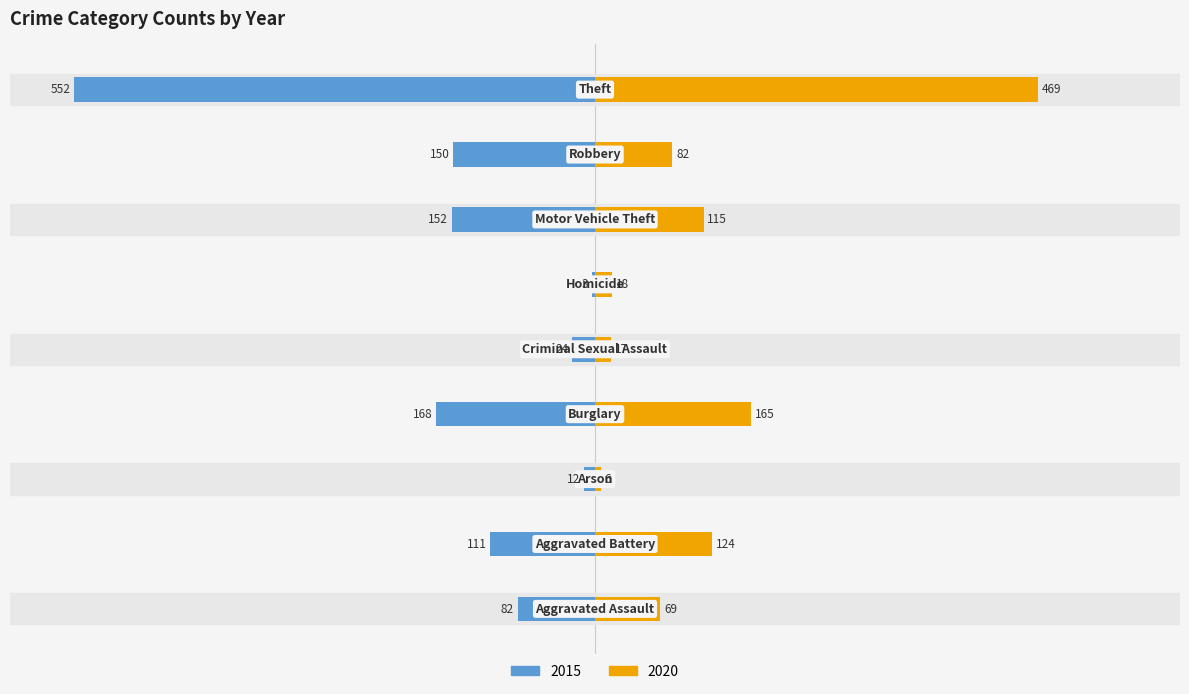

Which series has the widest spread of values?

2015